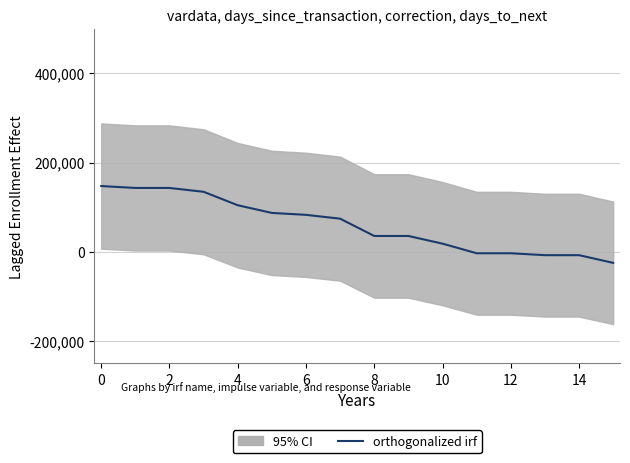

Which has a higher value, 15 or 13?

13